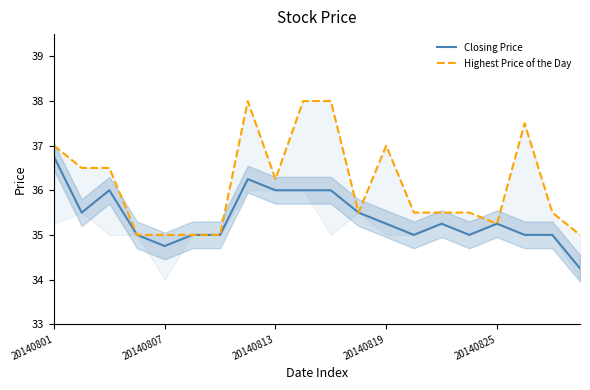

How many lines are shown in the chart?

2